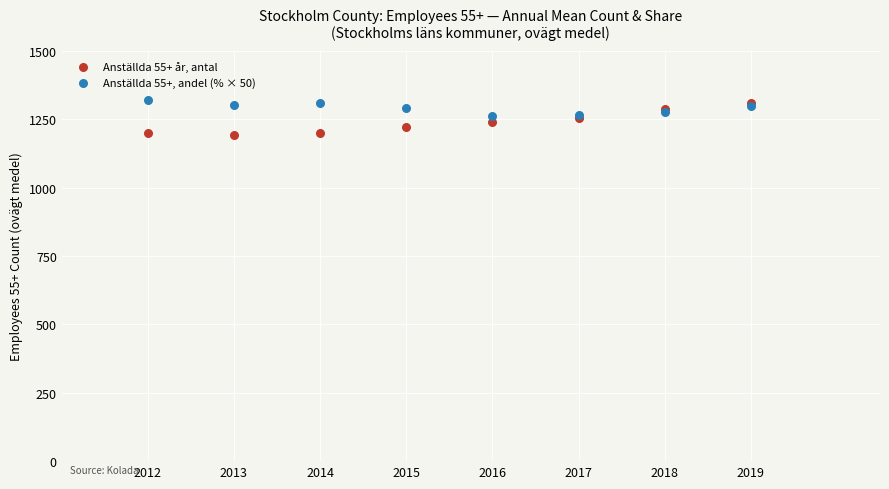

What are all the series names shown in the legend?

Anställda 55+ år, antal, Anställda 55+, andel (% × 50)